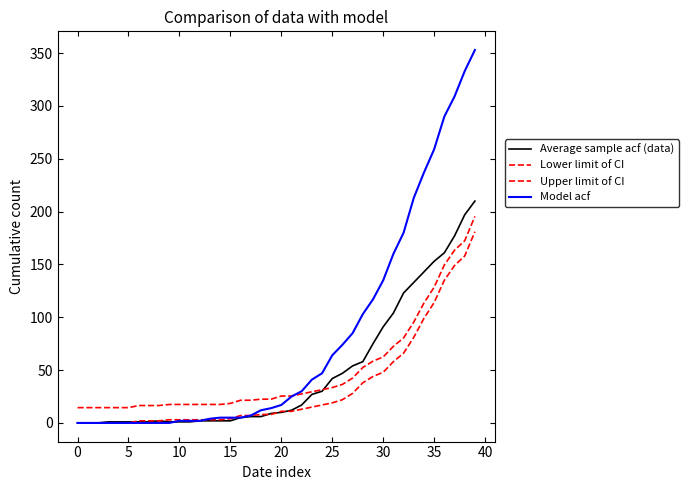

Does the chart display data point markers on the line(s)?

No